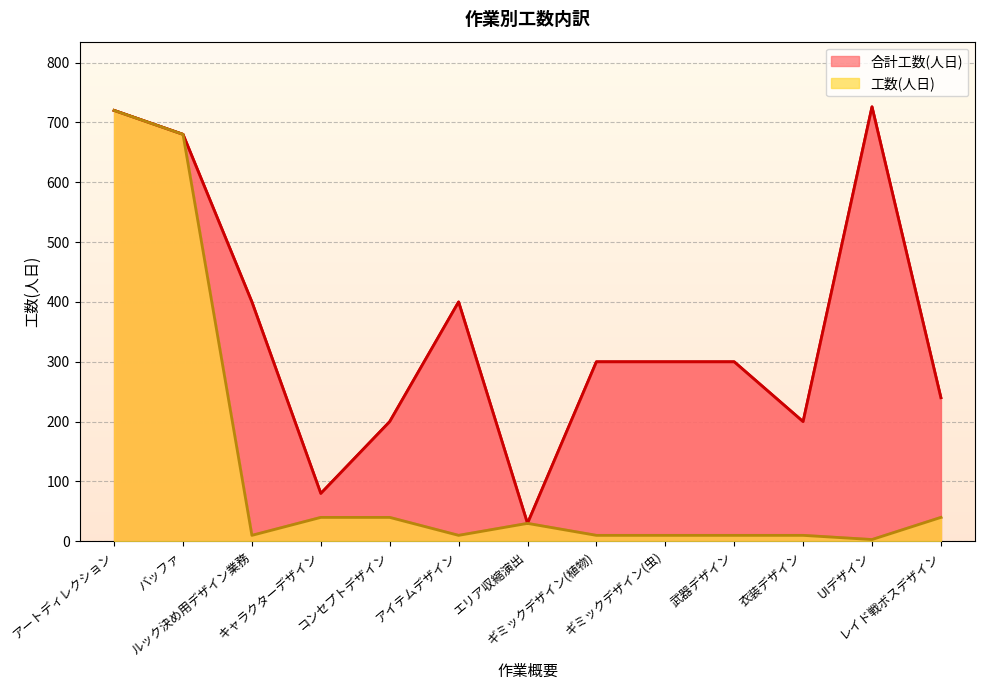

What is the label of the 11th point from the left?

衣装デザイン